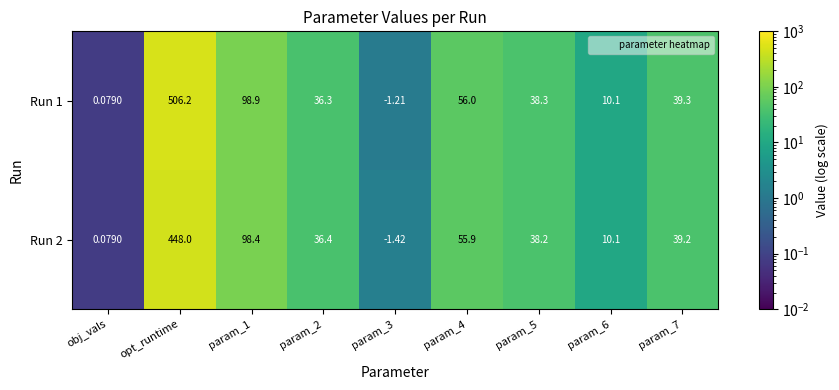

Where does the Run 1 series first go above 38?

opt_runtime